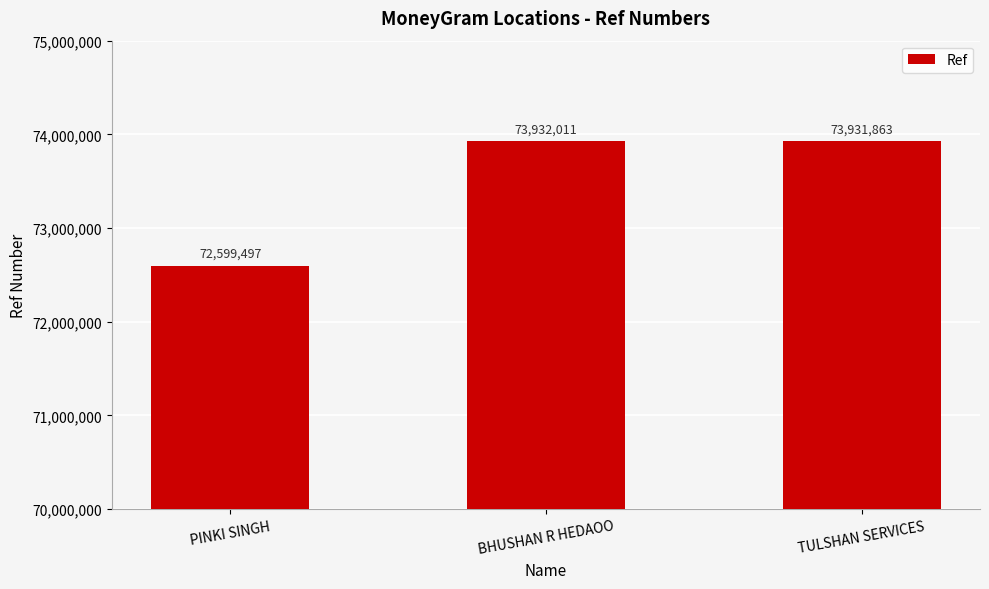

What is the change in value from PINKI SINGH to BHUSHAN R HEDAOO?

+1332514